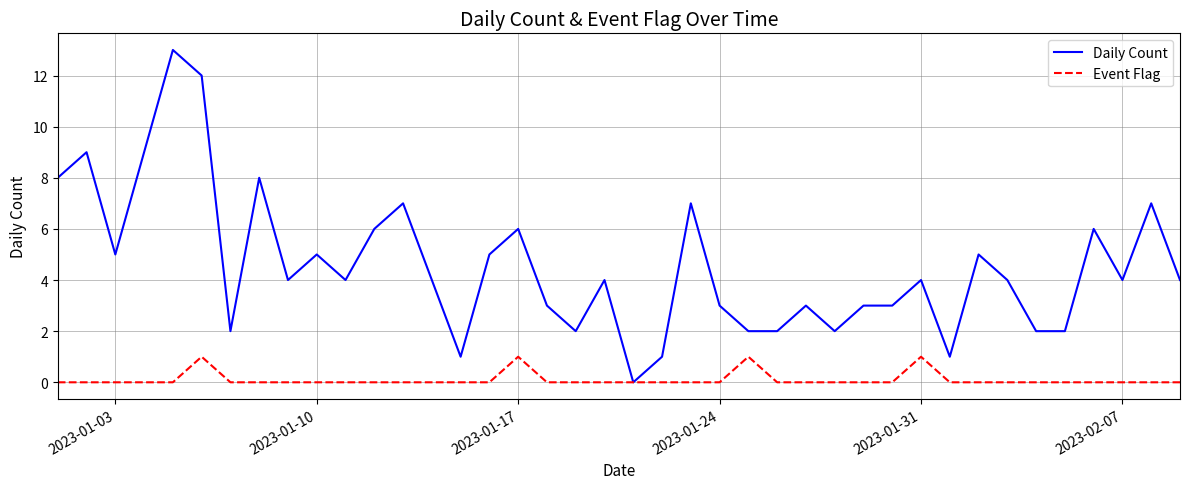

How many categories are shown in the chart?

40